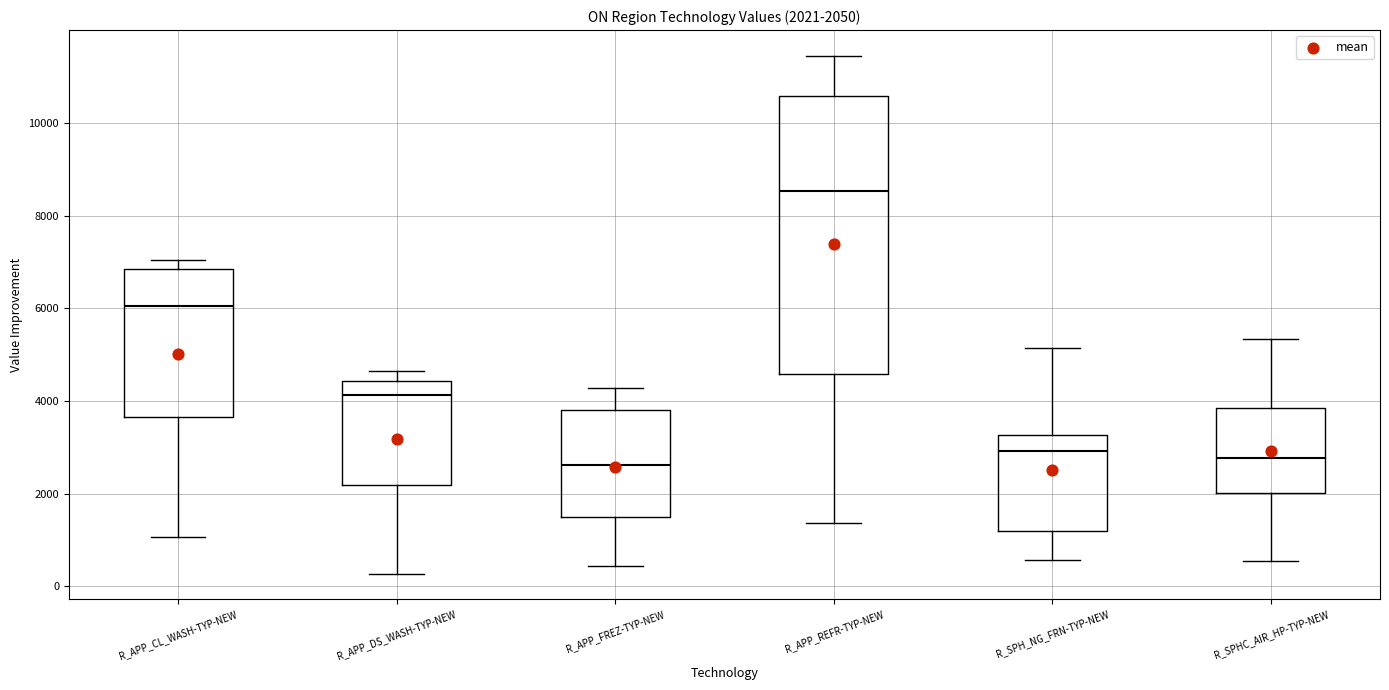

Which box is the tallest, from its lower edge to its upper edge?

R_APP_REFR-TYP-NEW